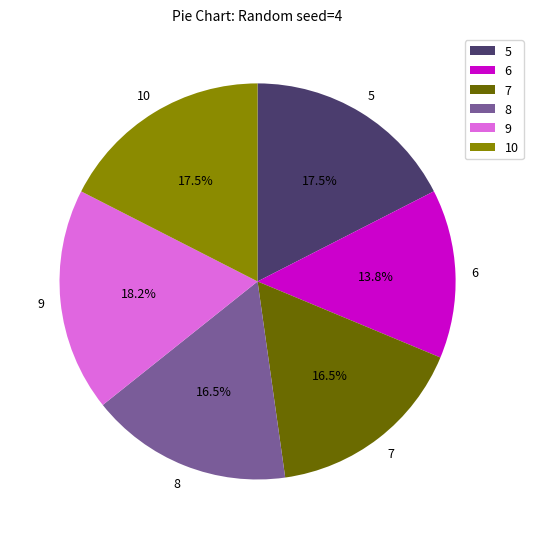

What is the total percentage of 5 and 9?

35.7%